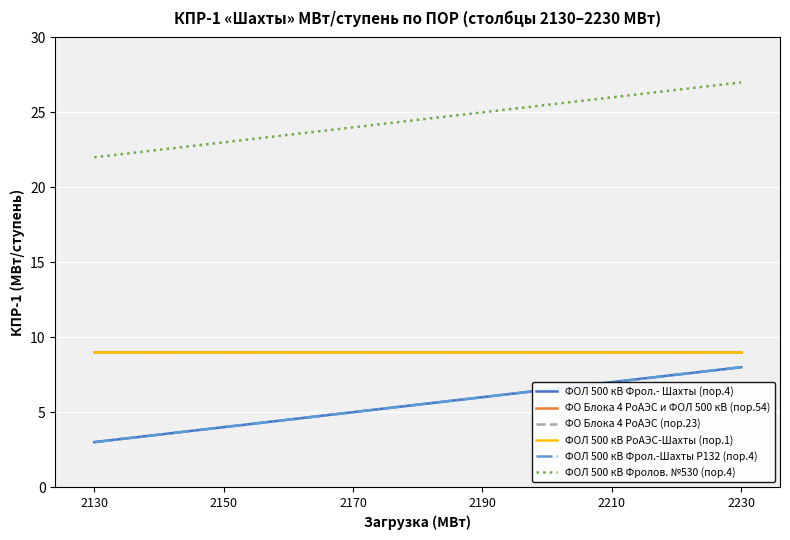

Is this an area chart (filled region under the line)?

No